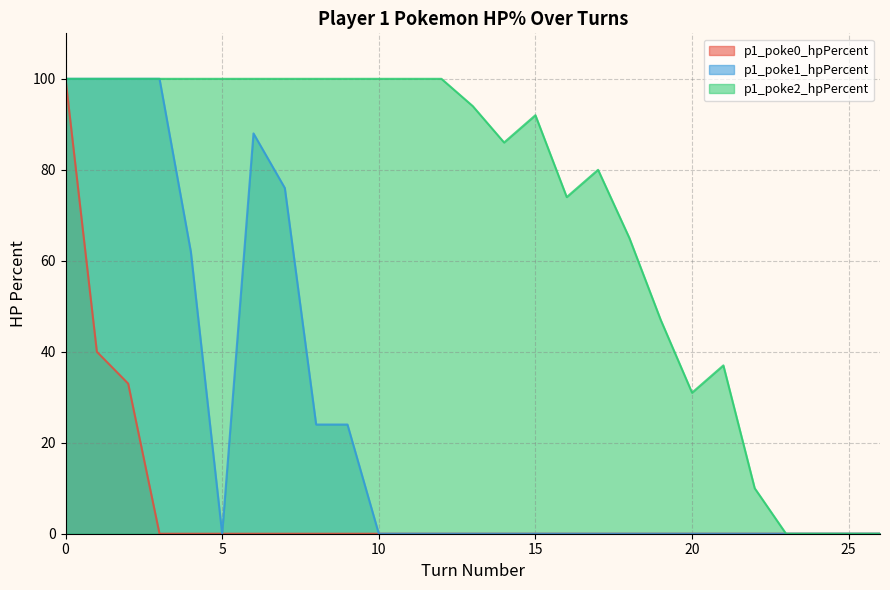

True or false: p1_poke1_hpPercent and p1_poke2_hpPercent cross at least once.

False